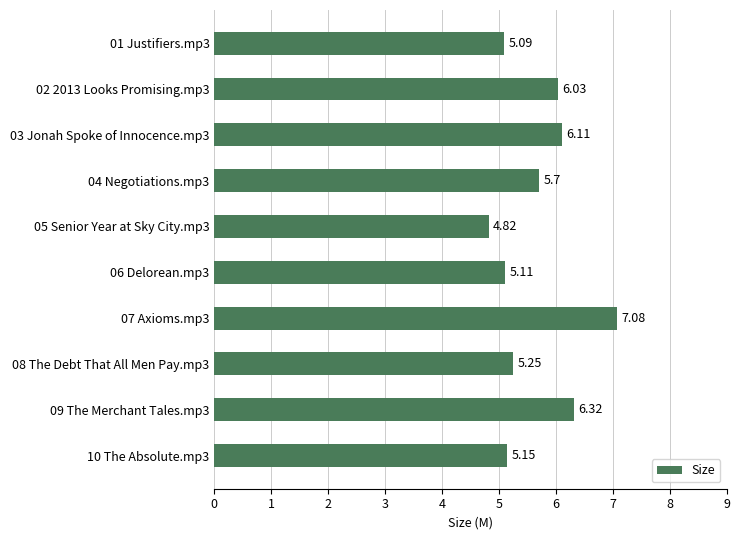

What is the change in value from 03 Jonah Spoke of Innocence.mp3 to 06 Delorean.mp3?

-1.0